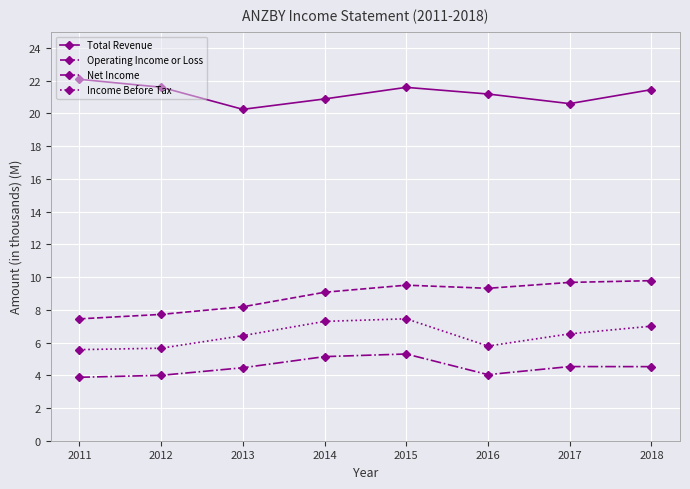

What are all the series names shown in the legend?

Total Revenue, Operating Income or Loss, Net Income, Income Before Tax